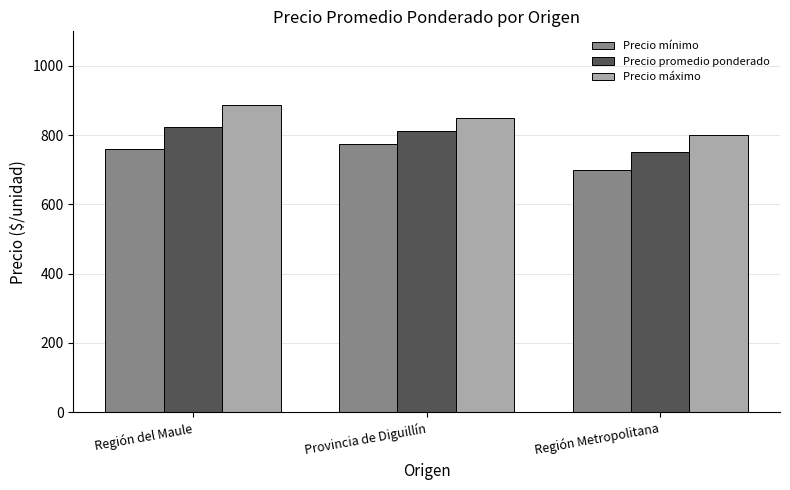

What is the label of the 3rd bar from the left?

Región Metropolitana